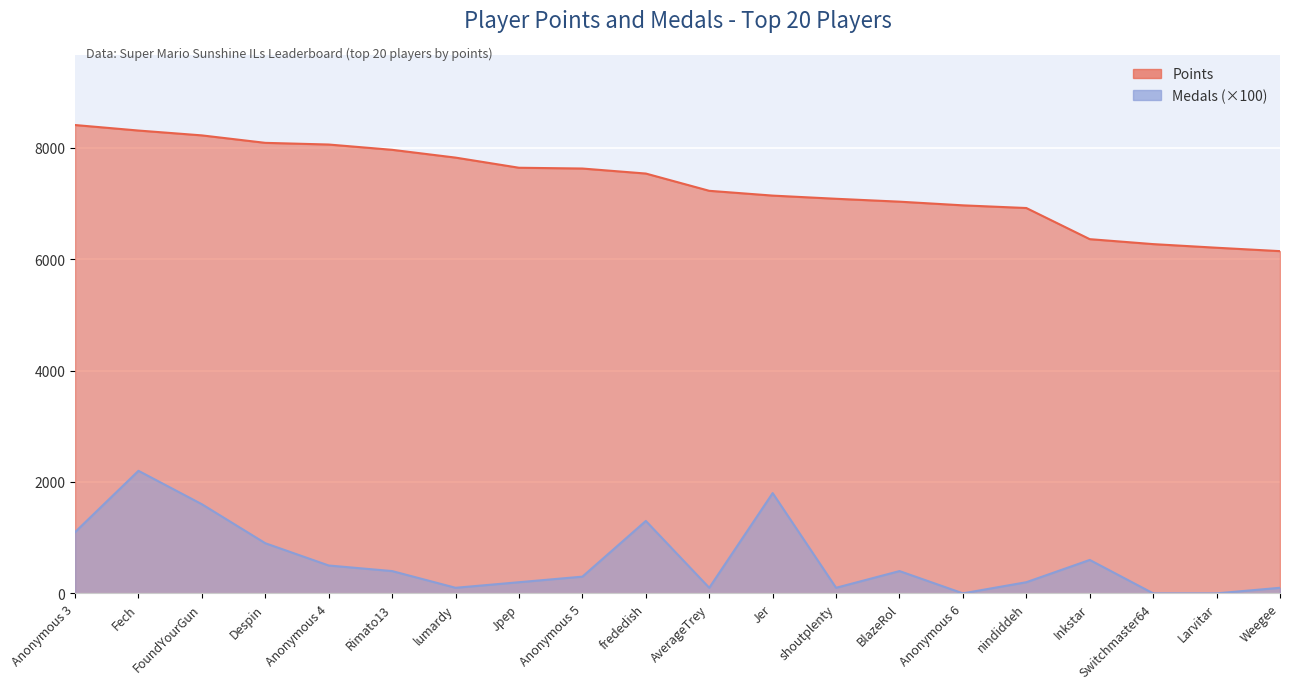

What is the approximate value of Medals at Jer?

1800